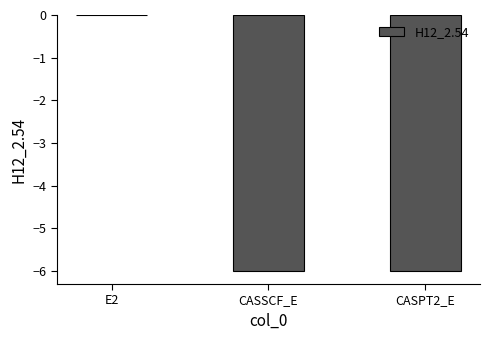

Which category has the highest value across all series?

E2